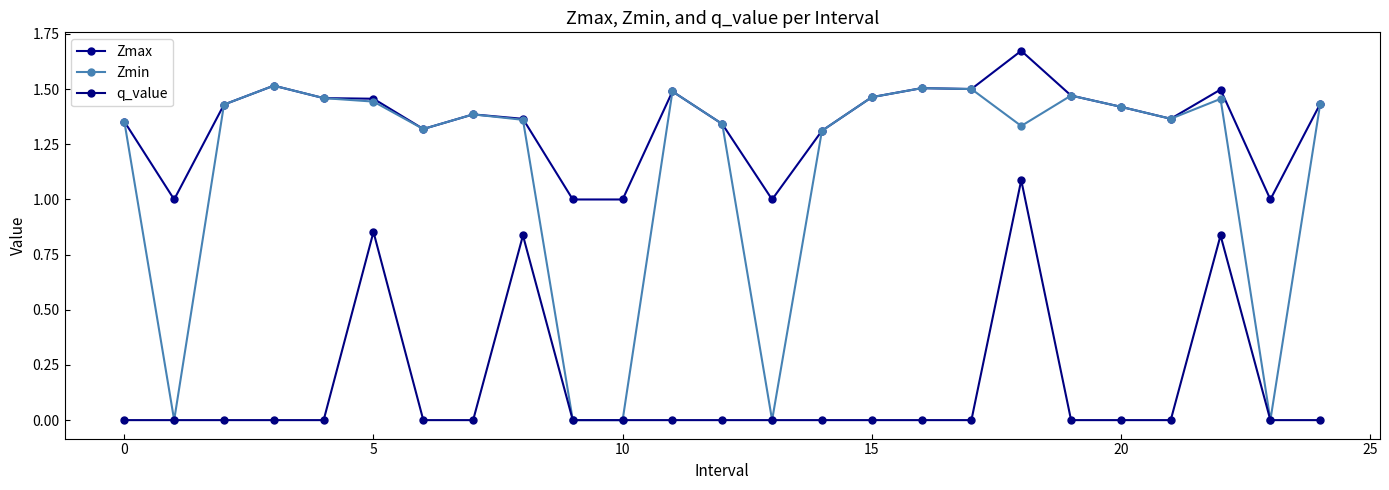

Count the number of data series in this chart.

3